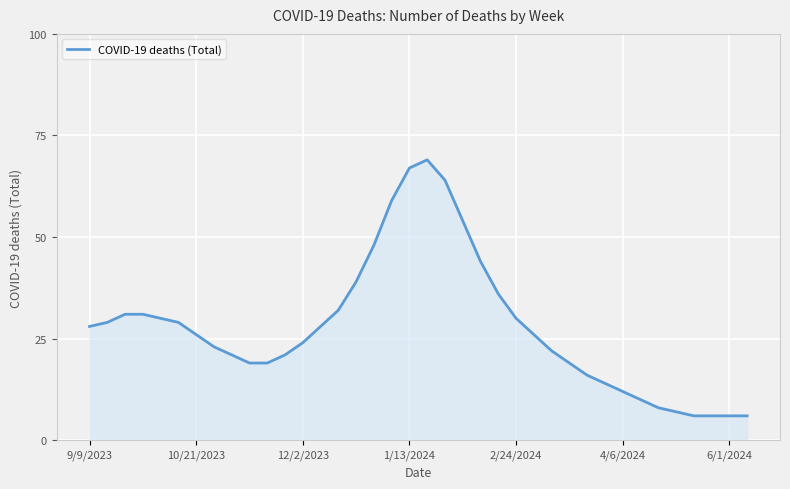

What is the difference between the maximum and minimum values?

63